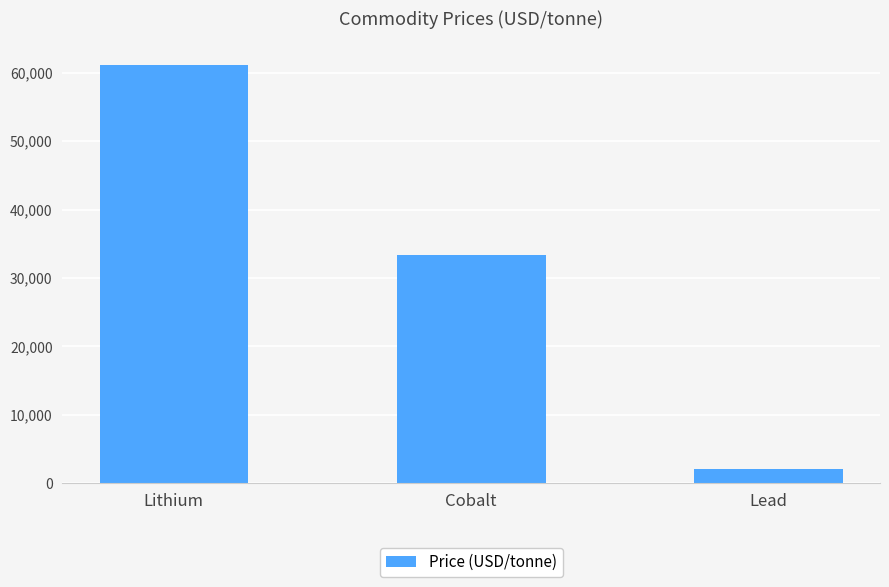

Reading left to right, extract all data points from this chart.

Lithium=61150.0	Cobalt=33335.0	Lead=2036.1